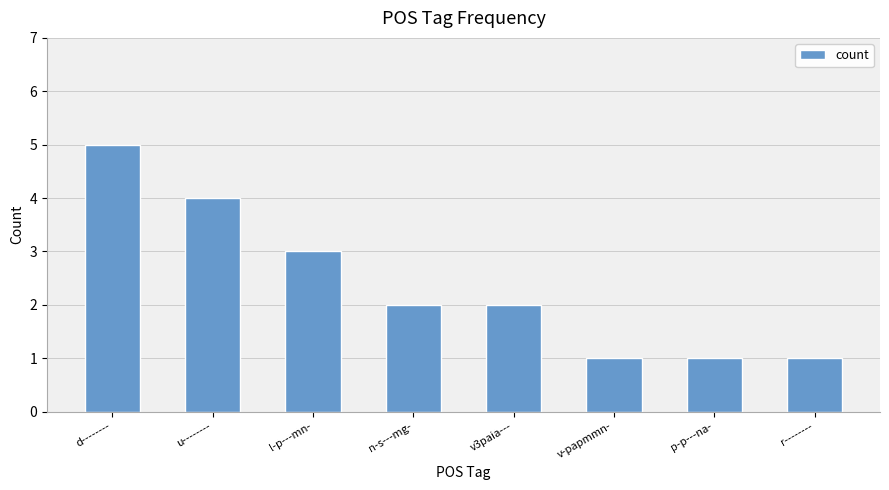

What is the difference between the maximum and second lowest values?

4